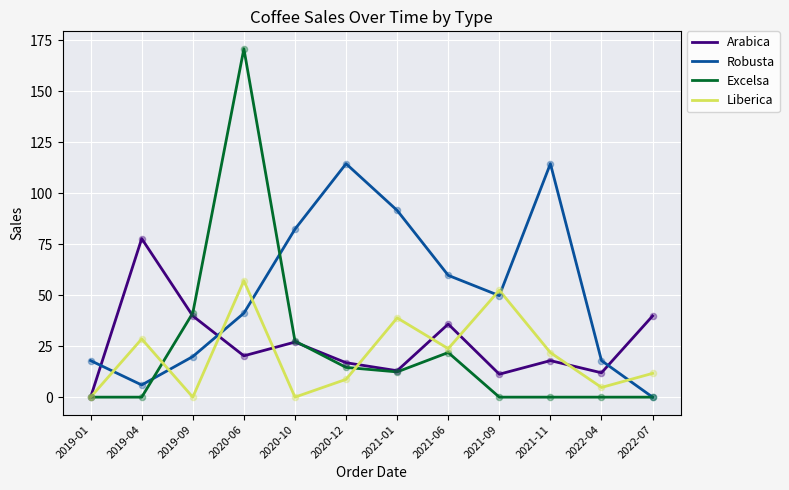

What are all the series names shown in the legend?

Arabica, Robusta, Excelsa, Liberica